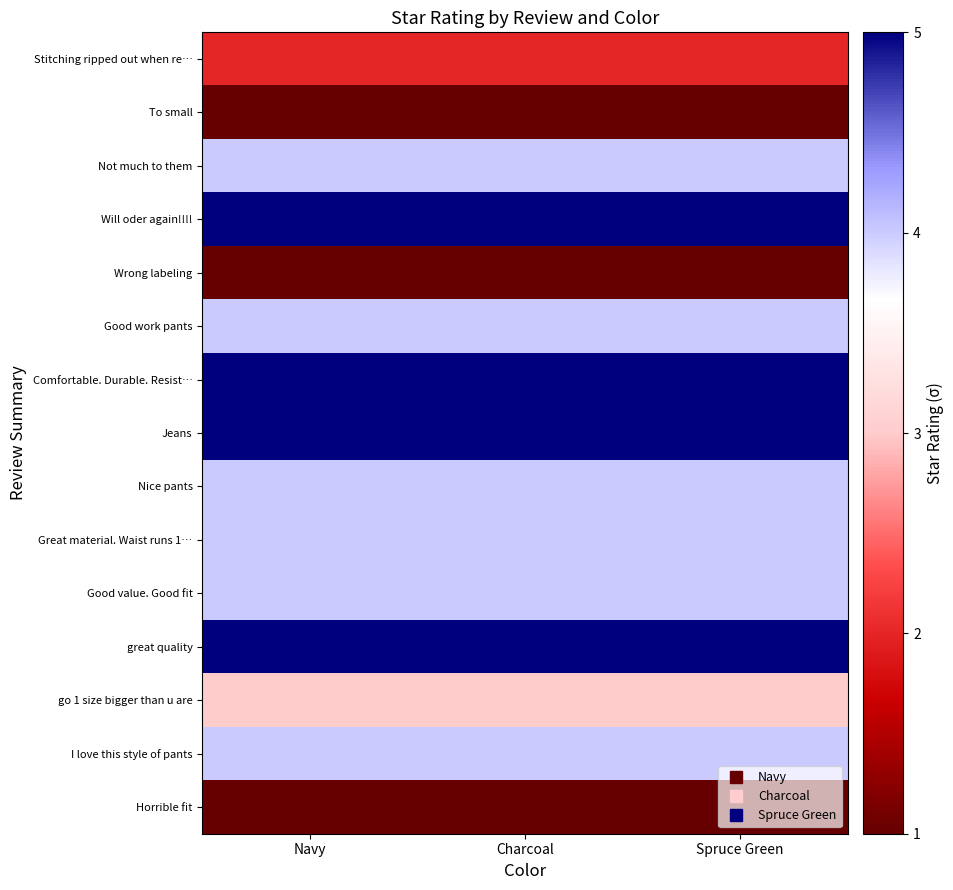

What is the total value across all series at Navy?

52